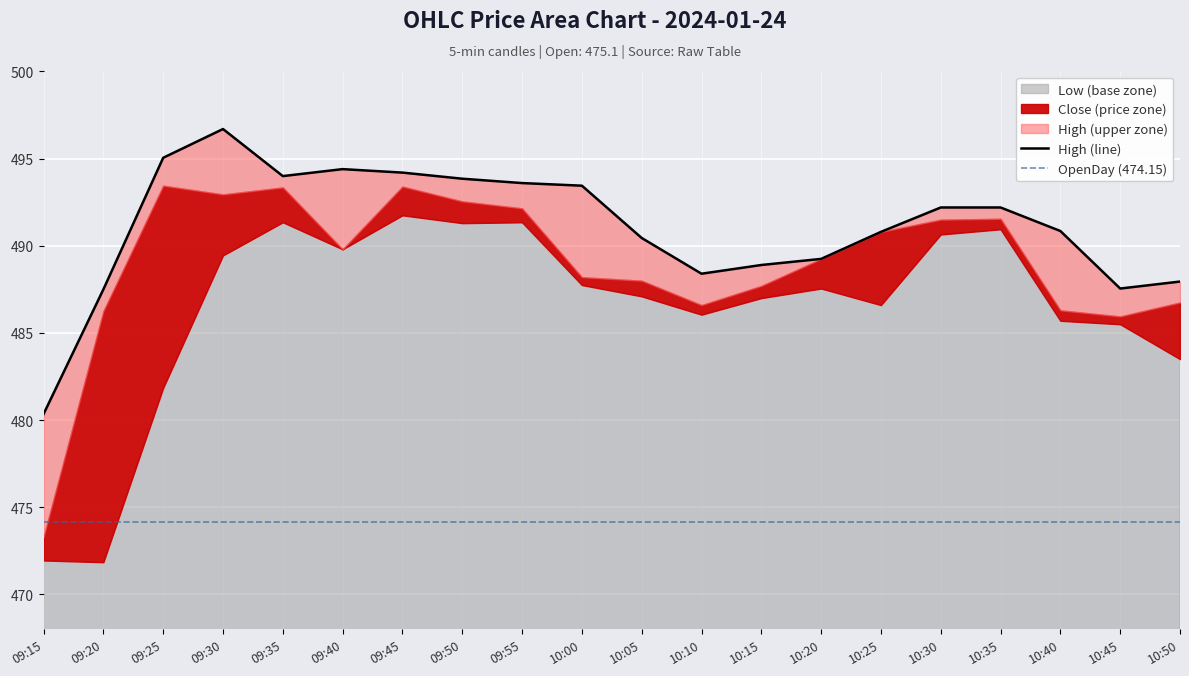

Rank the series by their maximum value, from highest to lowest.

High, Close, Low